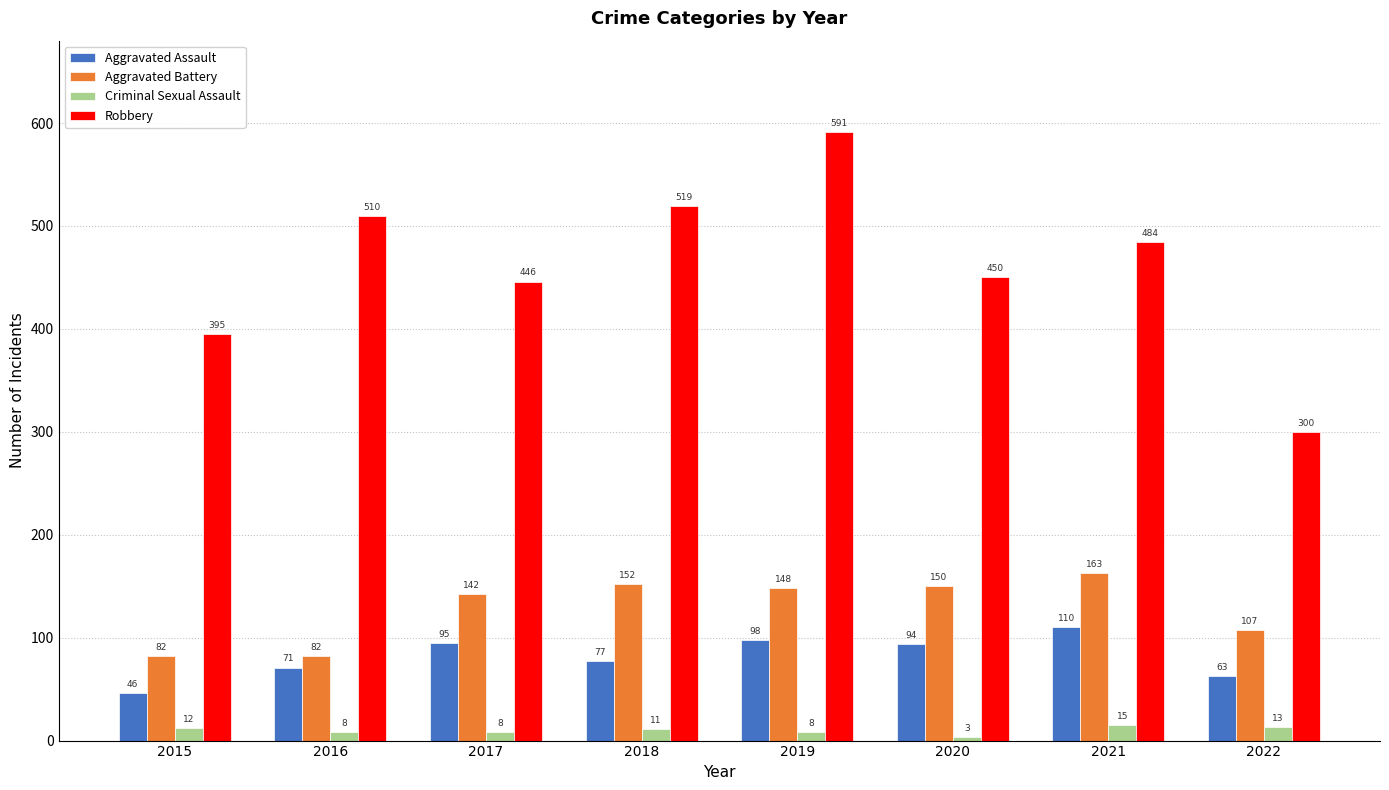

How many distinct data groups are displayed?

4